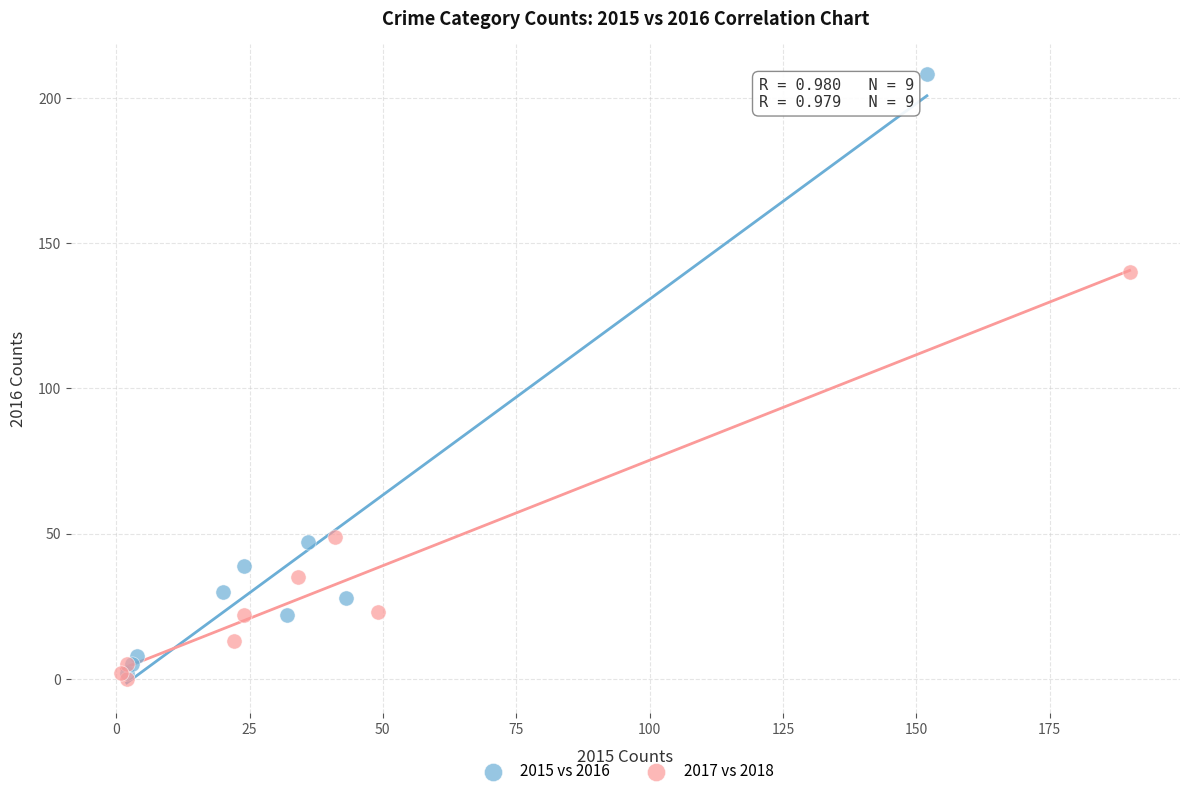

What are all the series names shown in the legend?

2015 vs 2016, 2017 vs 2018